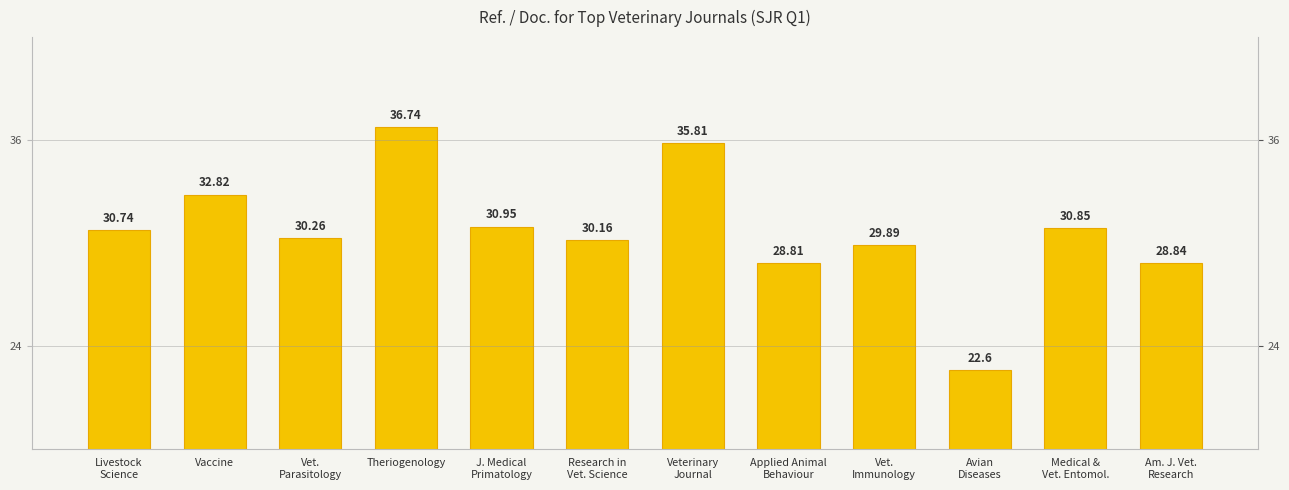

Reading right to left, what are all the values shown in this chart?

28.8	30.9	22.6	29.9	28.8	35.8	30.2	30.9	36.7	30.3	32.8	30.7